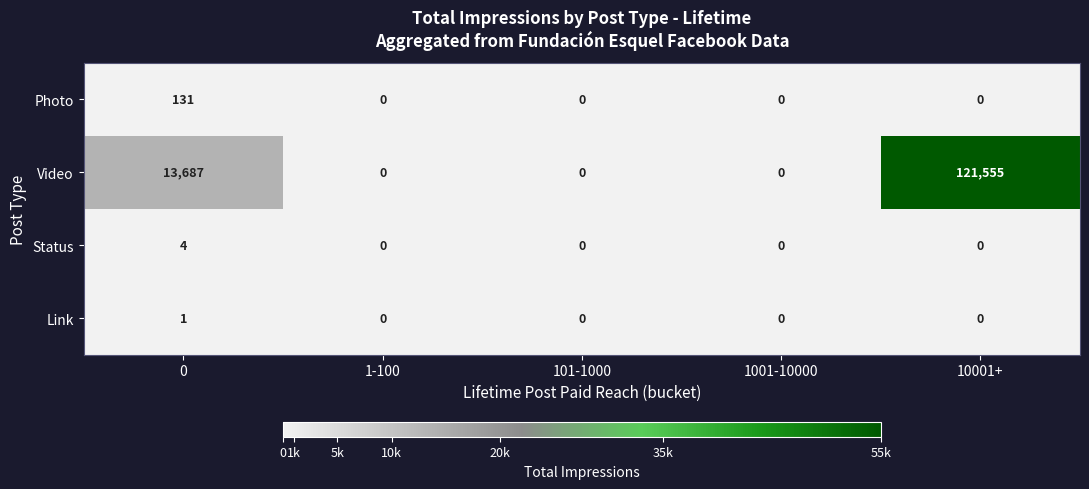

At how many categories does at least one series exceed 87232?

1